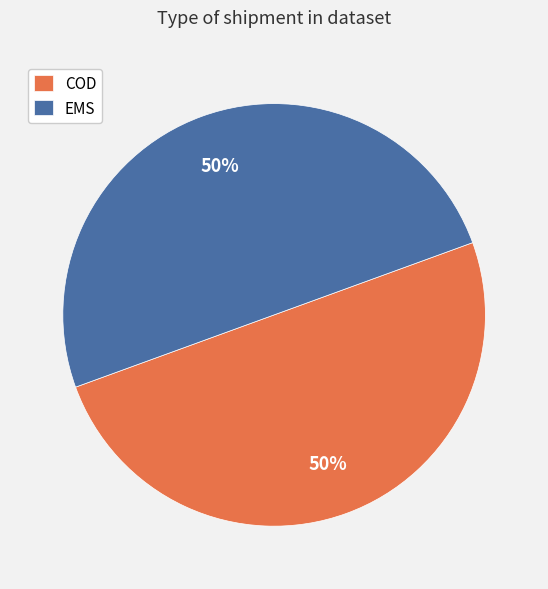

Is the sum of EMS and COD greater than half?

Yes